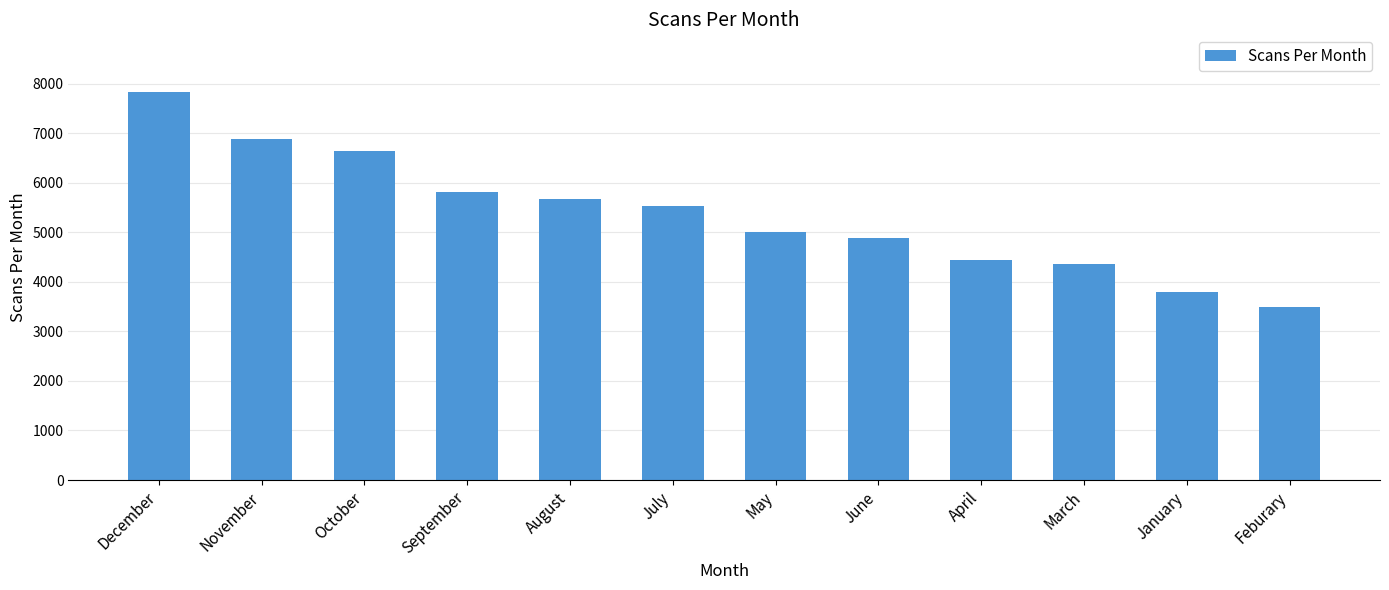

What is the label of the 1st bar from the right?

Feburary